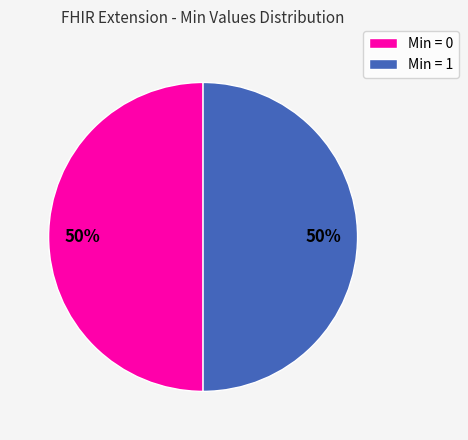

To the nearest percent, what is the average slice percentage?

50%